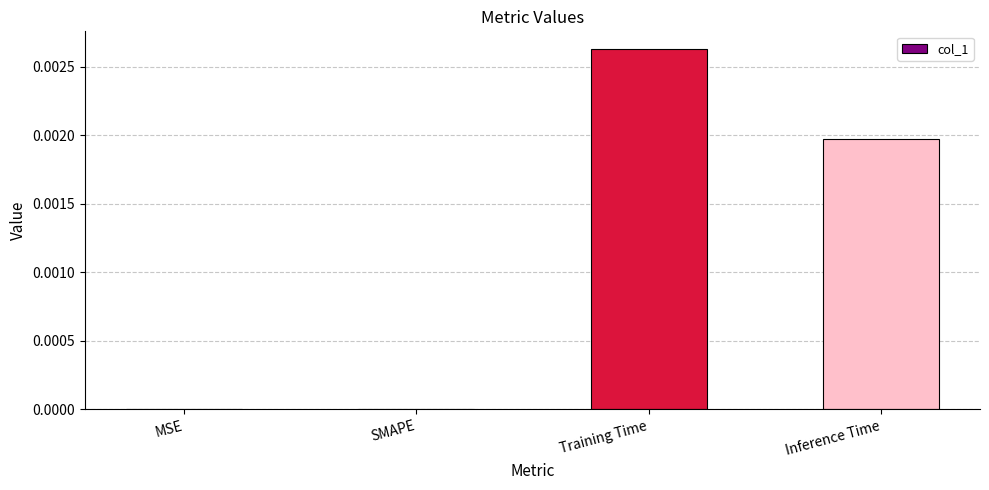

Is it true that the value at Inference Time is 0.0?

True